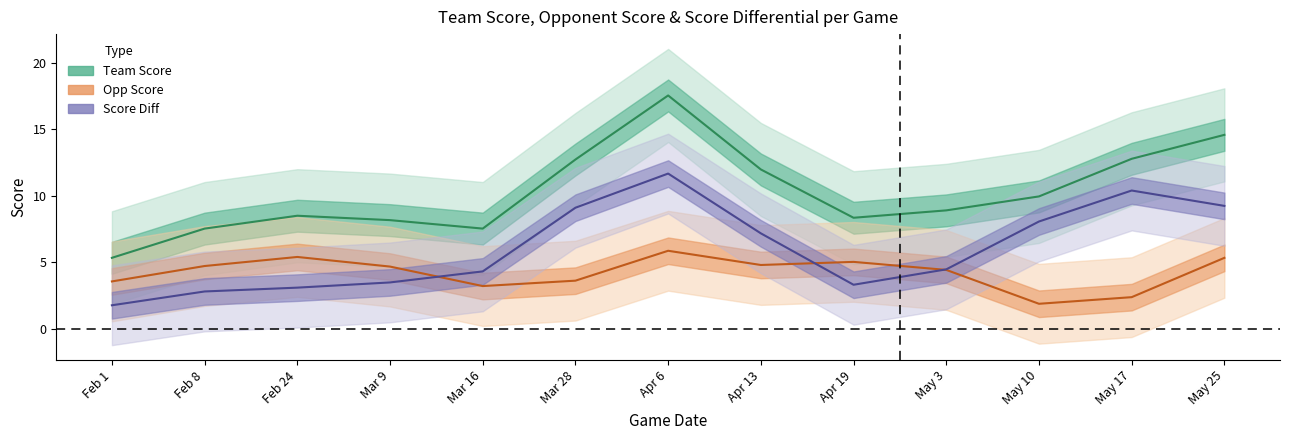

True or false: game_score_diff and team_score cross at least once.

False